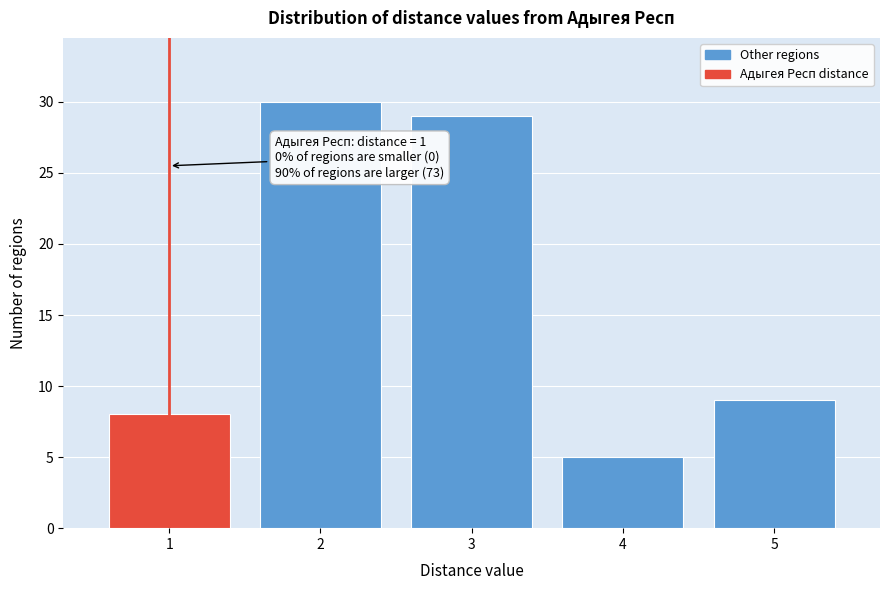

Reading left to right, what are all the values shown in this chart?

1=8	2=30	3=29	4=5	5=9